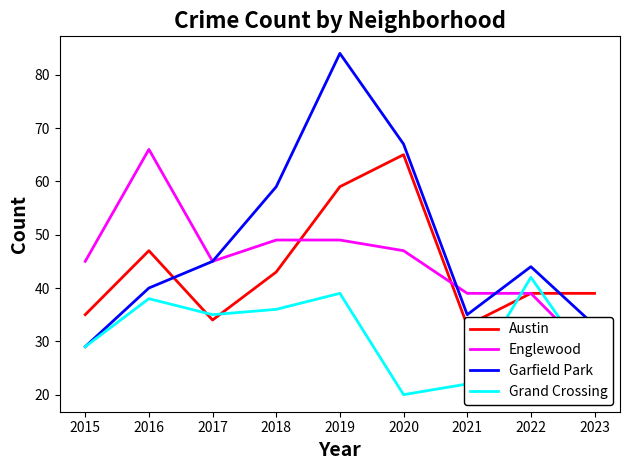

What is the difference between the second highest and second lowest values in the Englewood series?

10